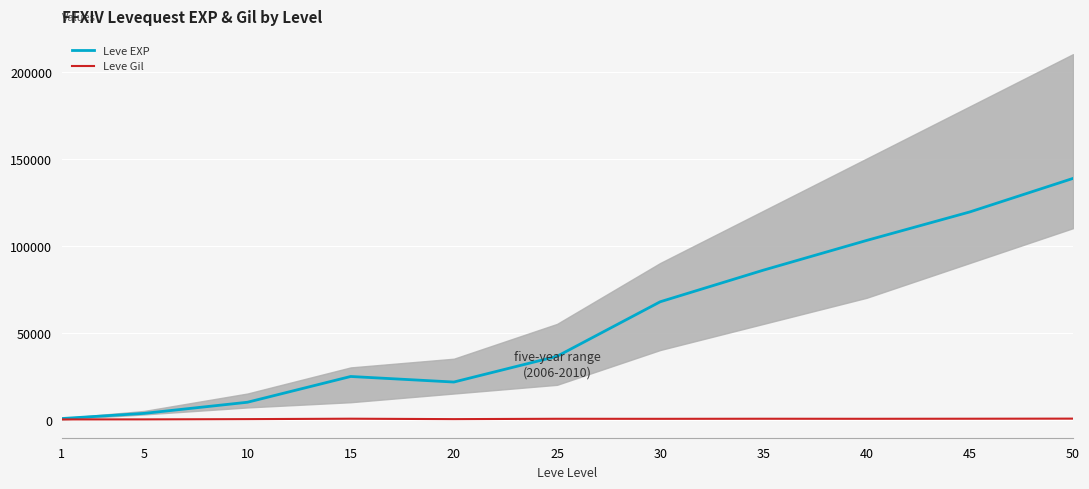

How many values in the Leve EXP series exceed 36390?

5